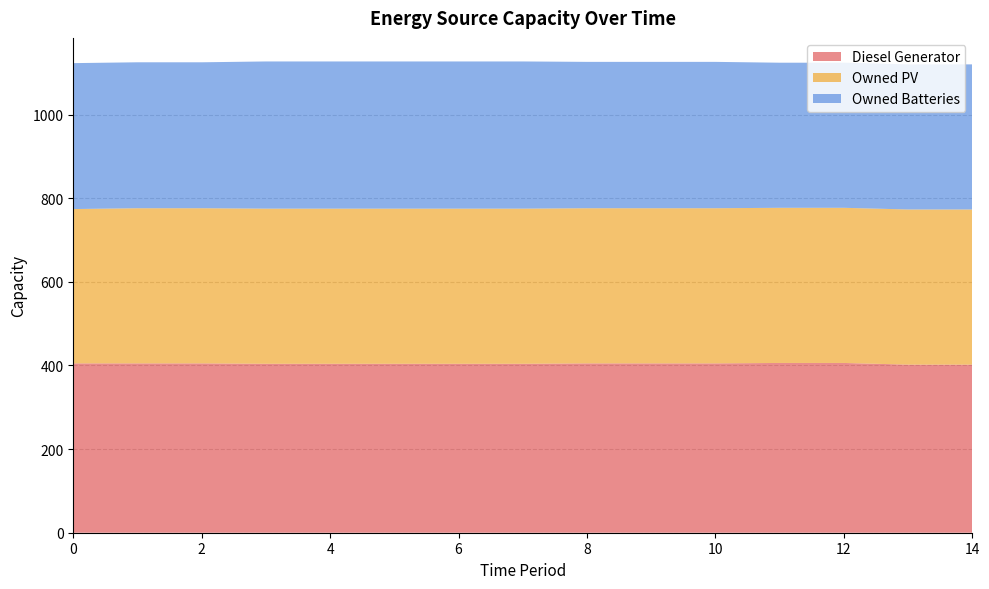

Reading left to right, extract all data points from this chart.

Diesel Generator: 405	405	405	404	404	404	404	404	405	405	405	406	406	402	402
Owned PV: 369	371	371	371	371	371	371	371	371	371	371	371	371	371	371
Owned Batteries: 349	349	349	352	352	352	352	352	350	350	350	347	347	347	347